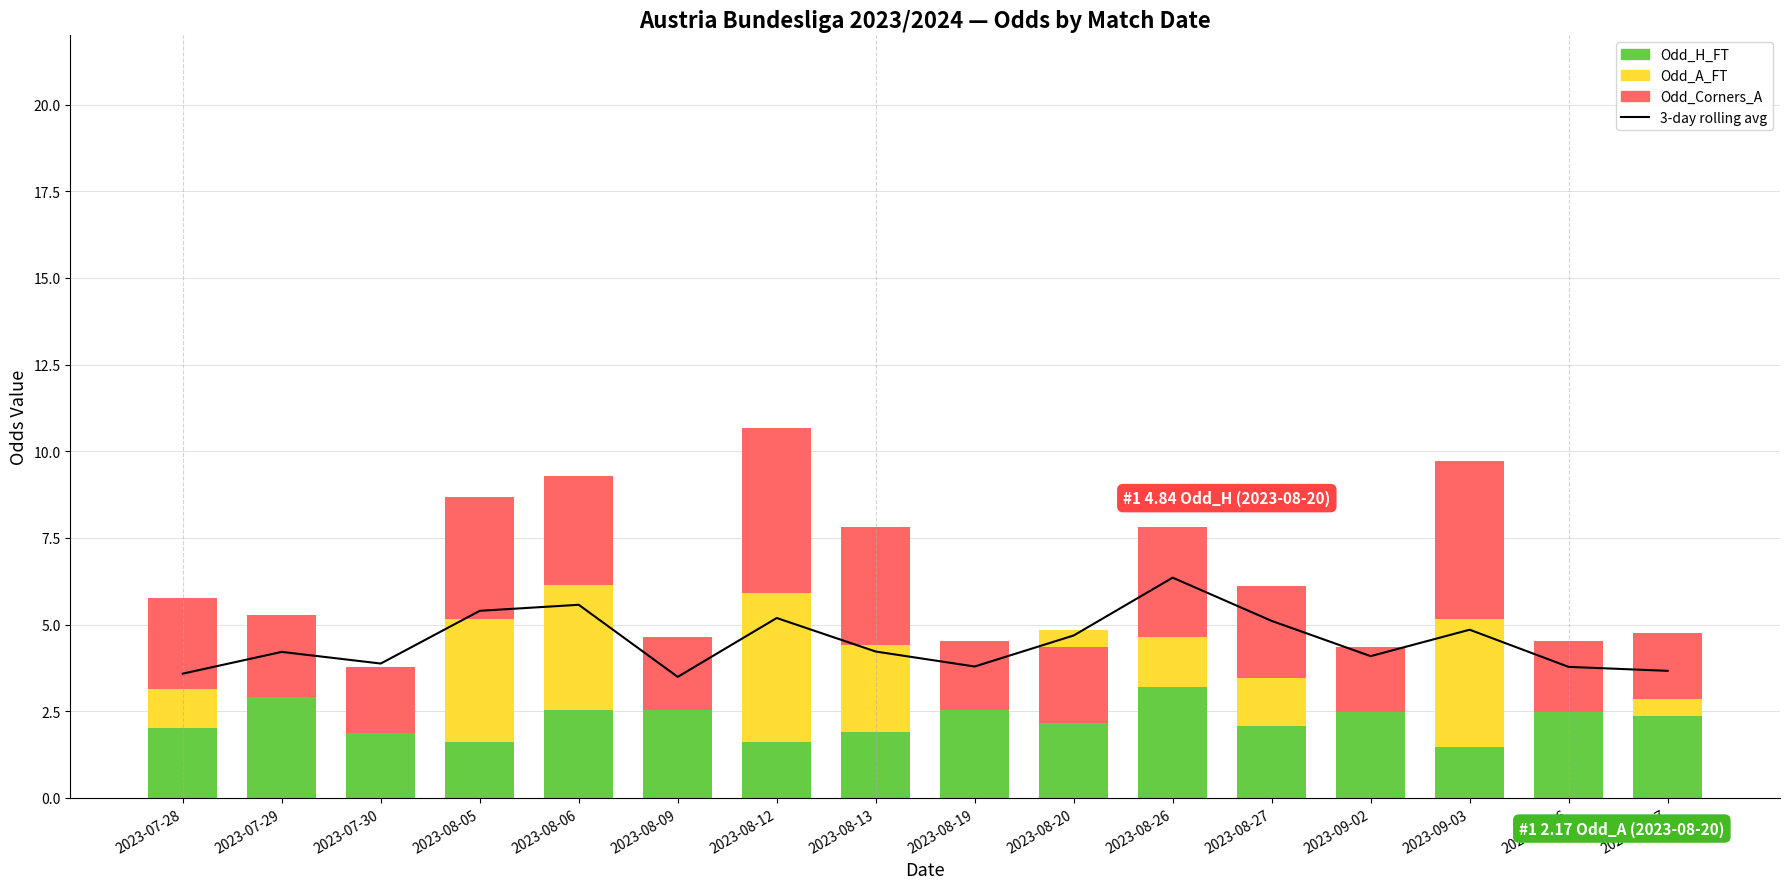

Where does the 3-day rolling average (Odd_H_FT) series first go above 4?

2023-07-29